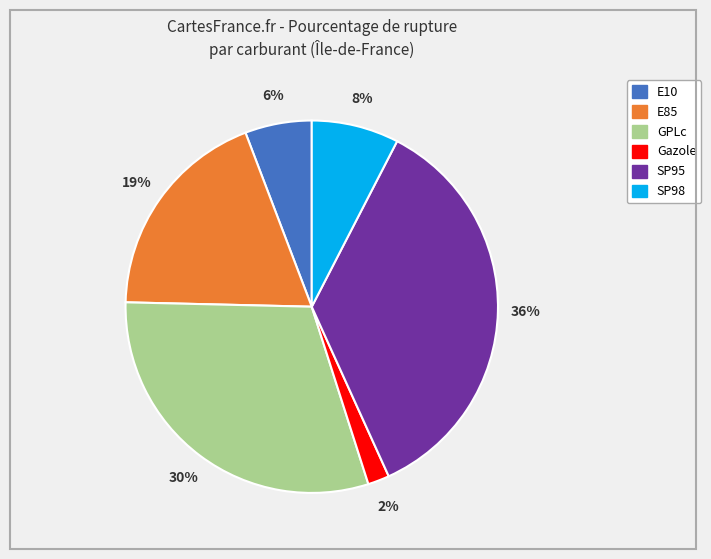

Which slice is the largest?

SP95